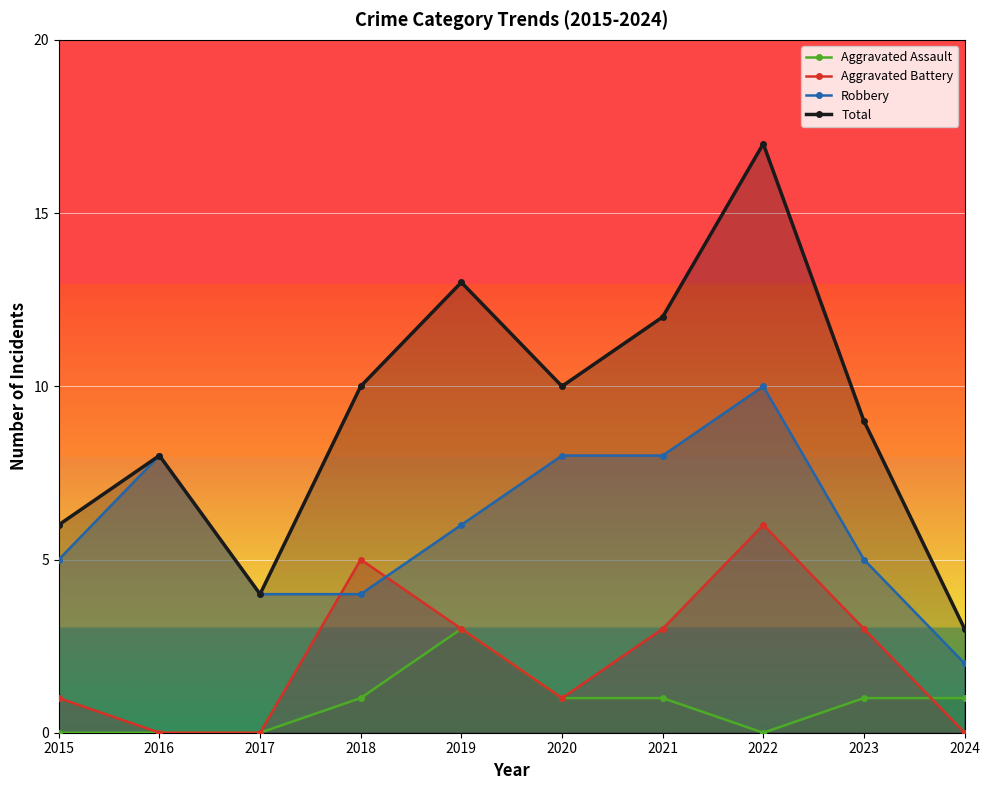

Which category has the lowest value across all series?

2015